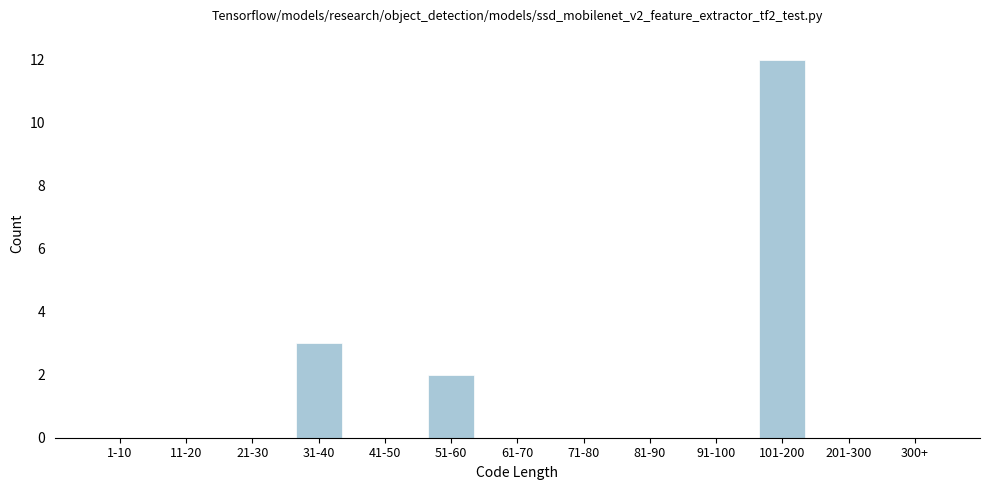

Reading left to right, transcribe all the data shown in this chart.

1-10=0	11-20=0	21-30=0	31-40=3	41-50=0	51-60=2	61-70=0	71-80=0	81-90=0	91-100=0	101-200=12	201-300=0	300+=0